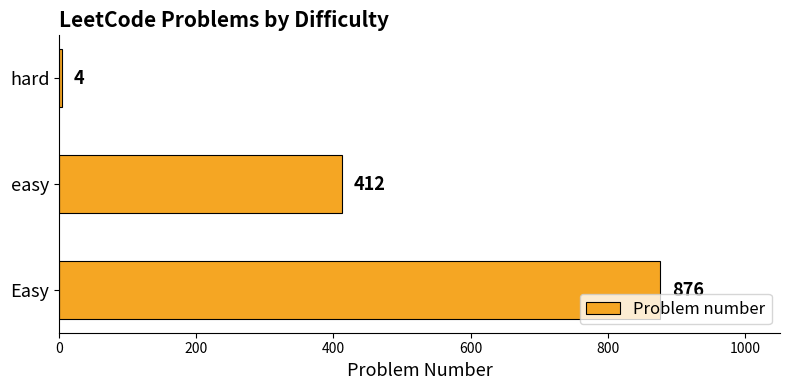

The chart shows a value of 578 at easy. True or false?

False